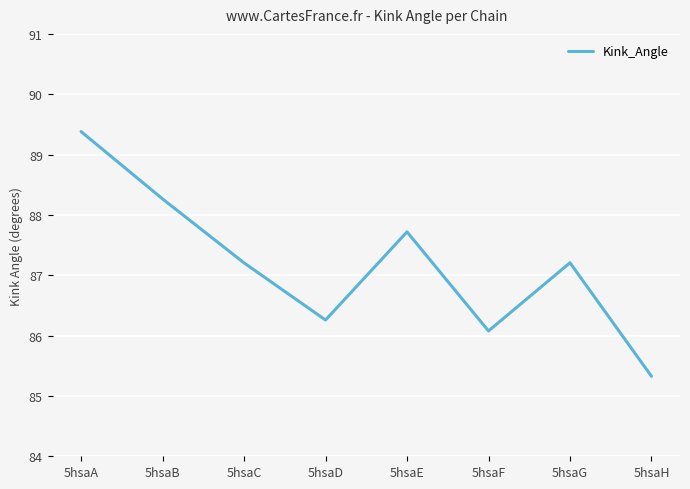

The chart shows a value of 52.4 at 5hsaF. True or false?

False